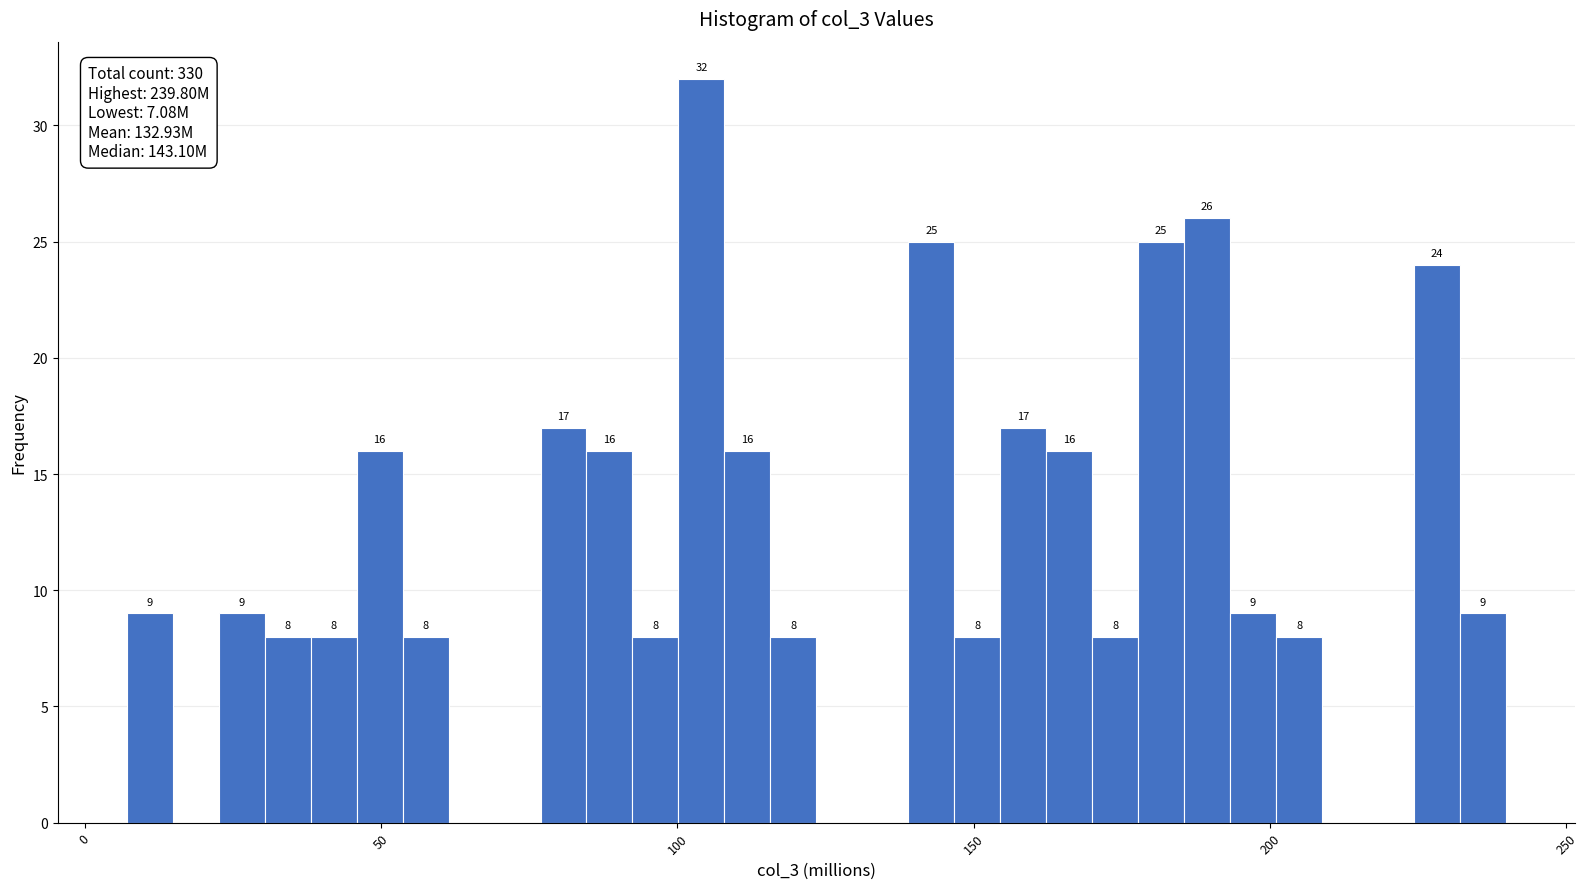

Around what value on the x-axis is the tallest bar? Give the approximate position of its centre, as read against the axis.

105